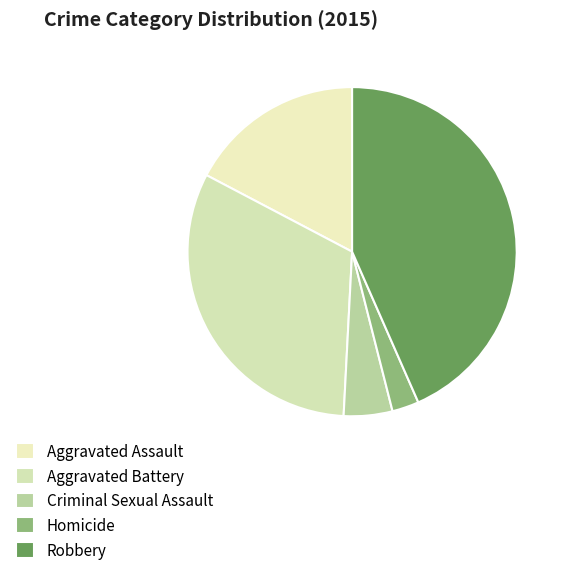

Is it true that Aggravated Battery is 32% of the pie?

True